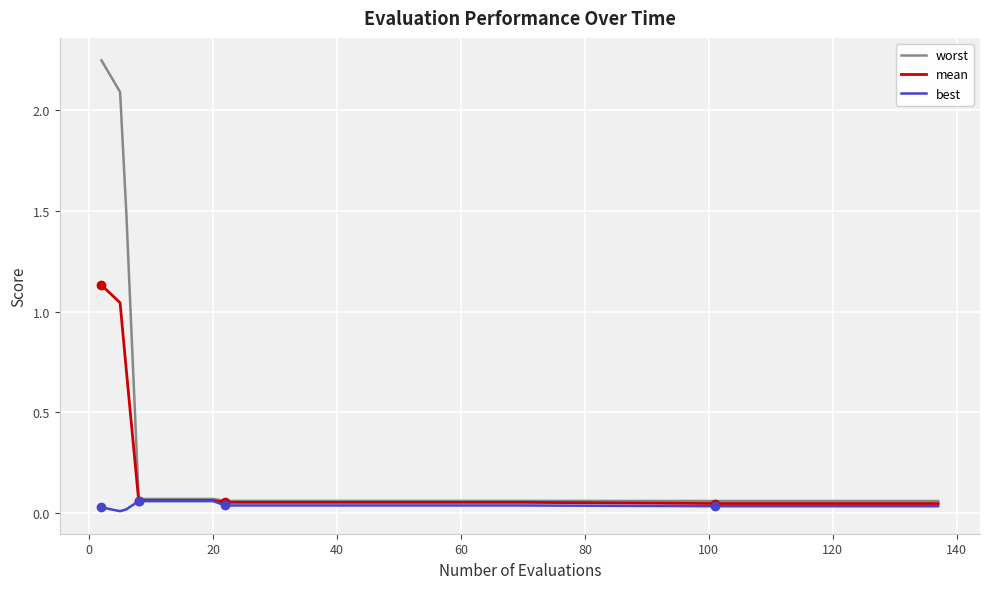

What are all the series names shown in the legend?

worst, mean, best